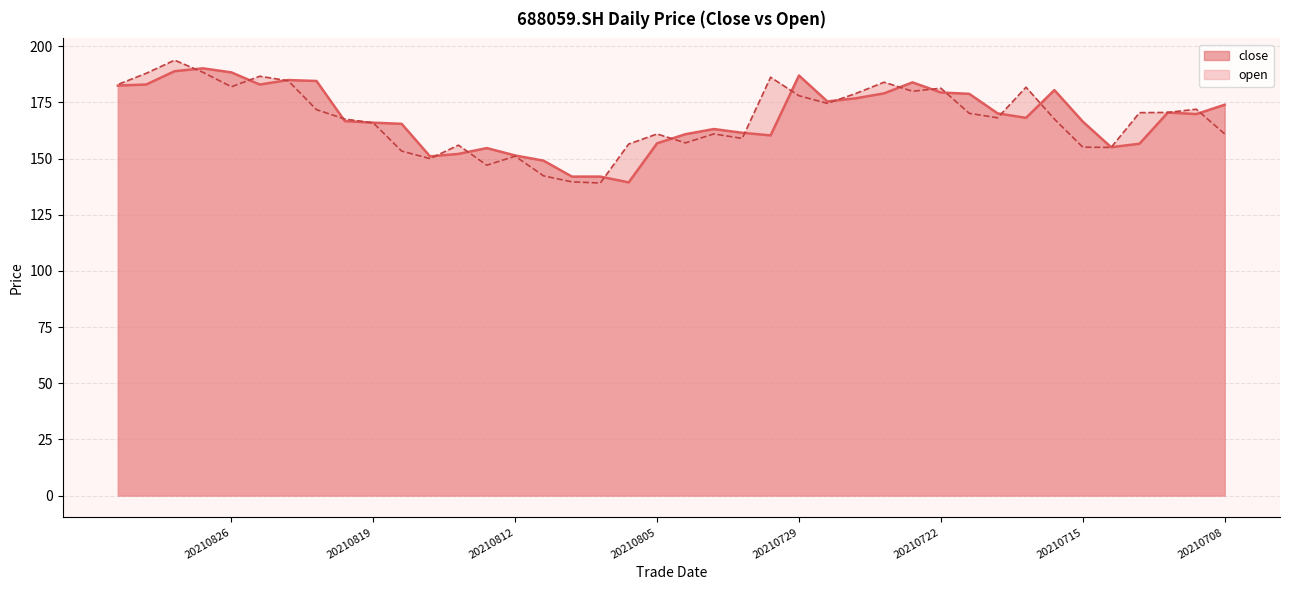

What is the approximate value of open at 20210901?

183.0